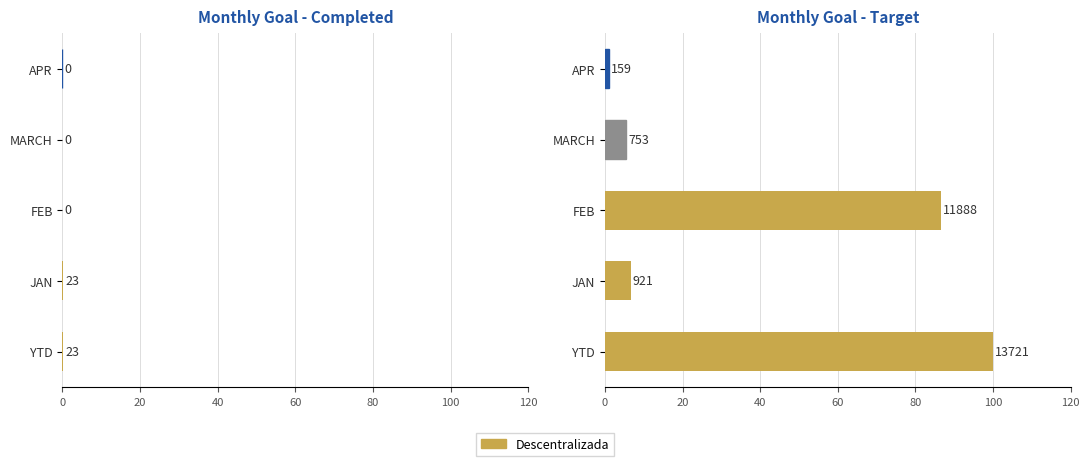

True or false: Completed has a value of -0.1 at 60.

False